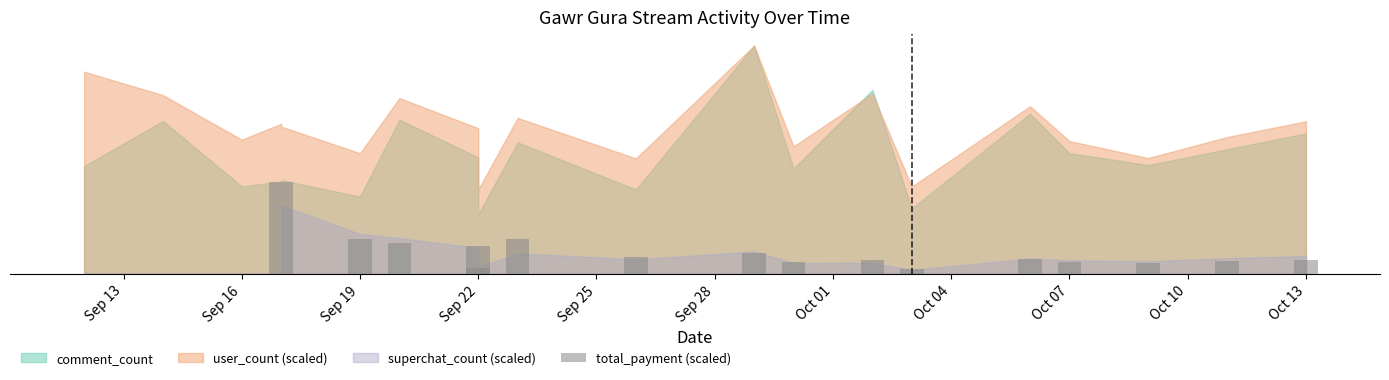

How many bars are there in total?

20